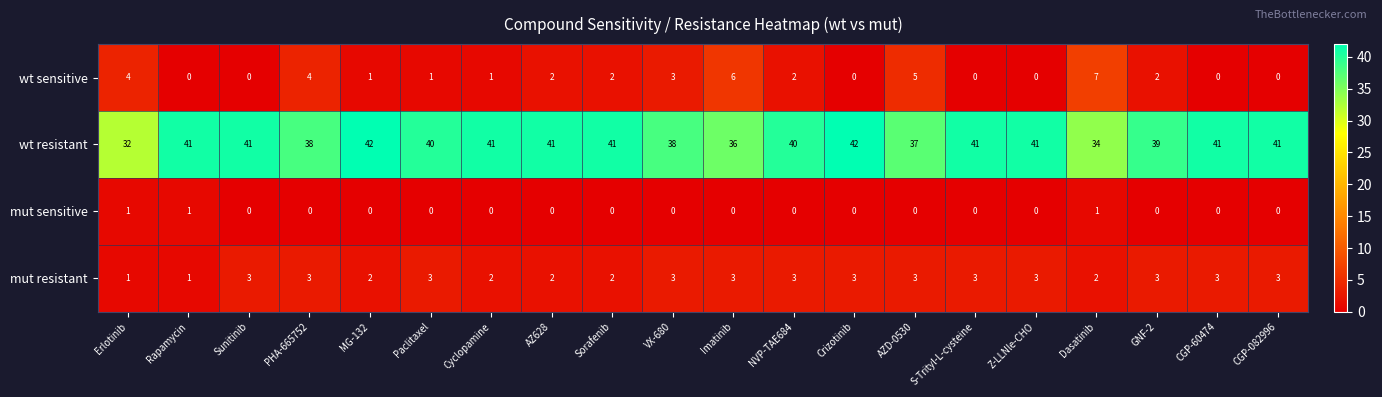

Between Cyclopamine and VX-680, which series saw the biggest shift?

wt resistant